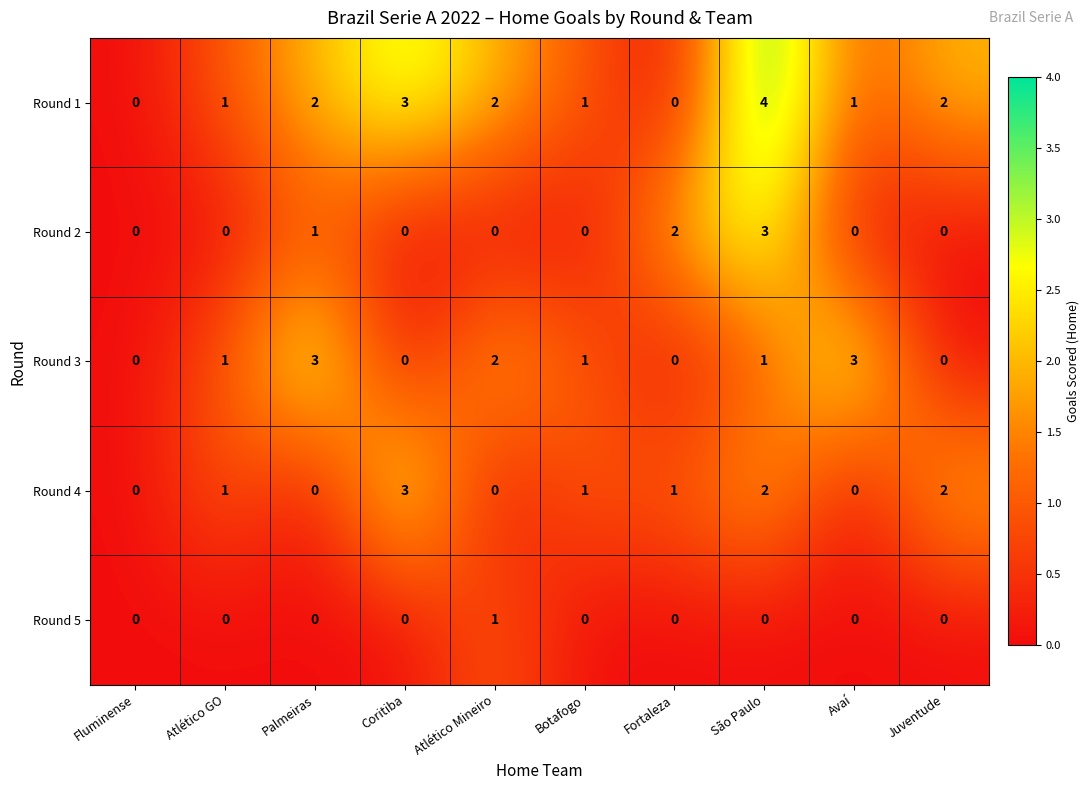

How many Round 5 values are between 0 and 1?

10